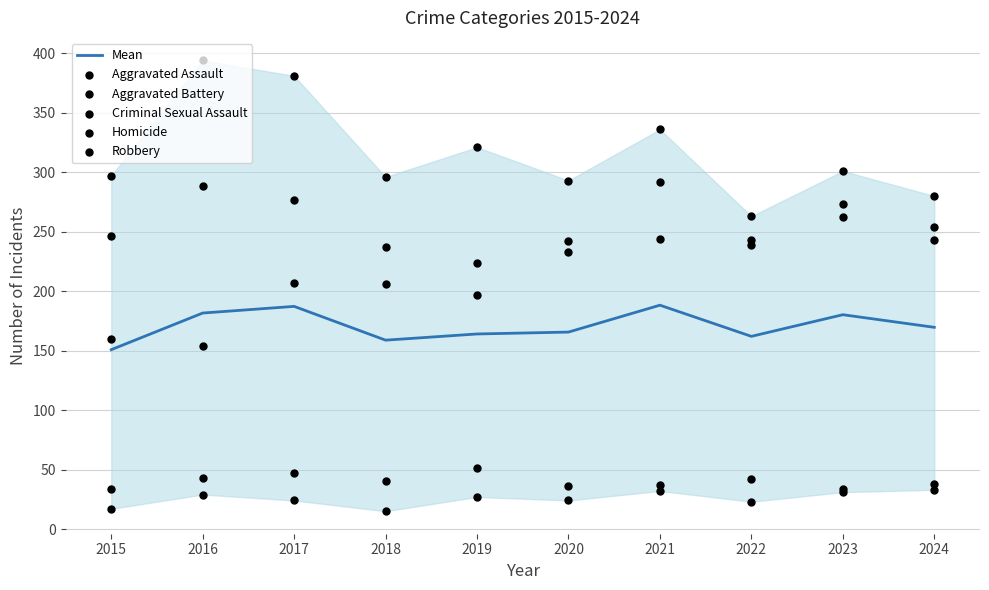

Which series contains the highest Y value?

Robbery